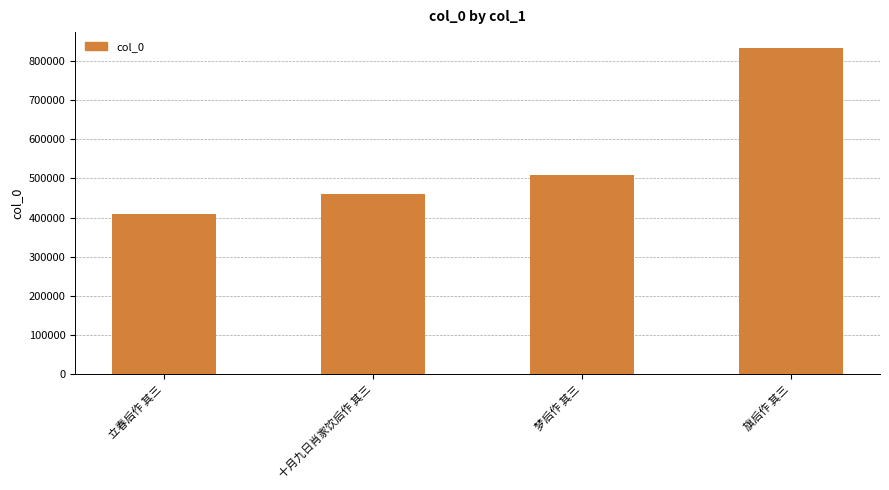

How many series are shown in this chart?

1